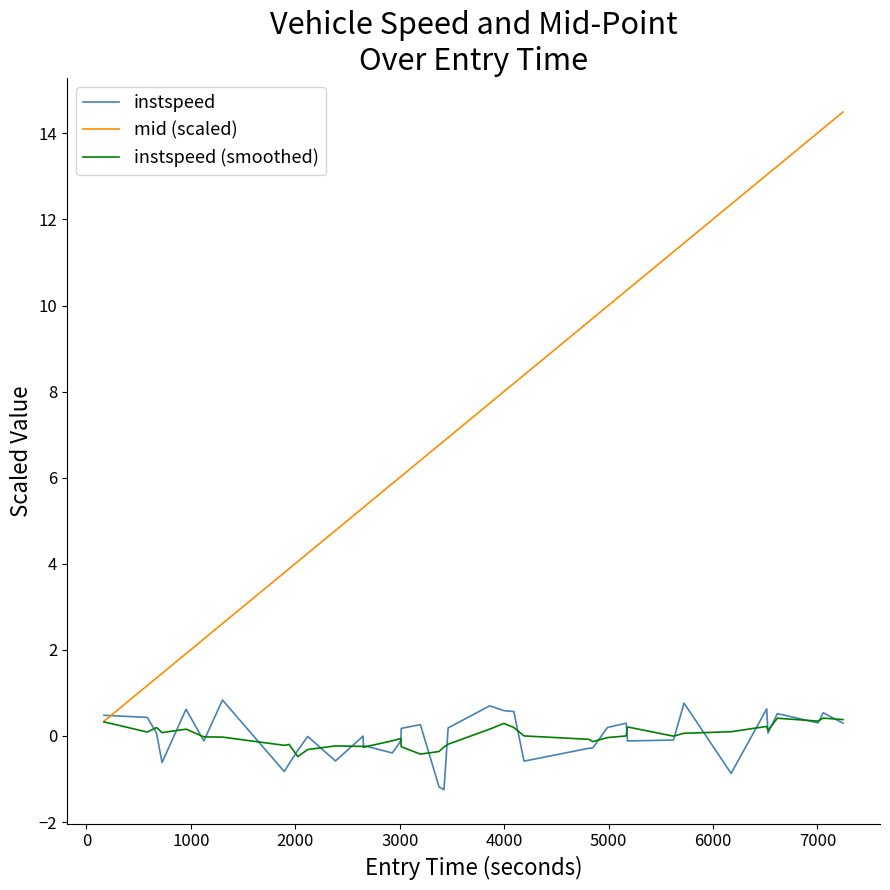

What is the maximum value for mid (scaled)?

14.5